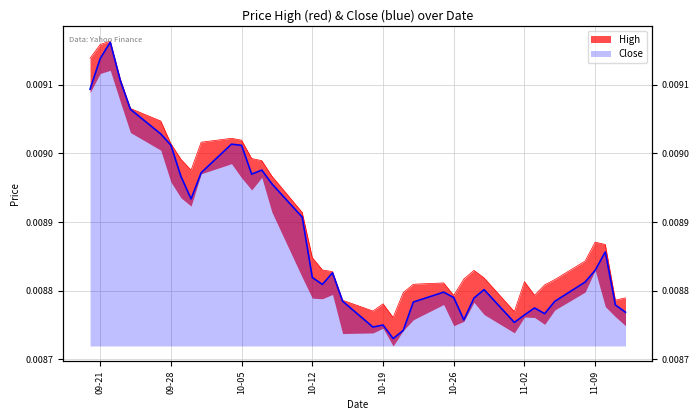

Which series has the largest total across all categories?

High